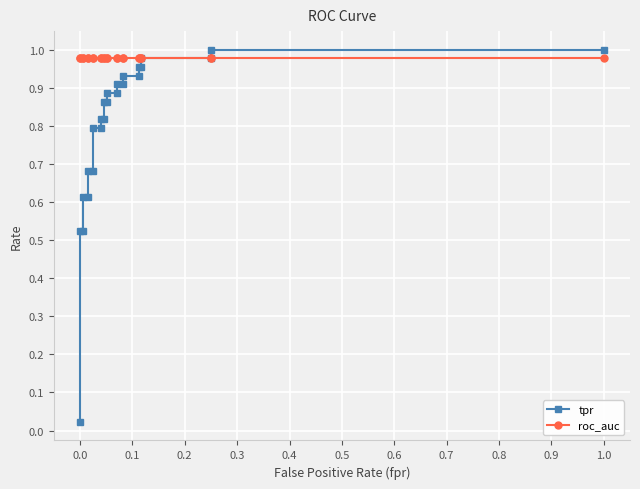

True or false: tpr has a value of 0.7 at 1.0.

False